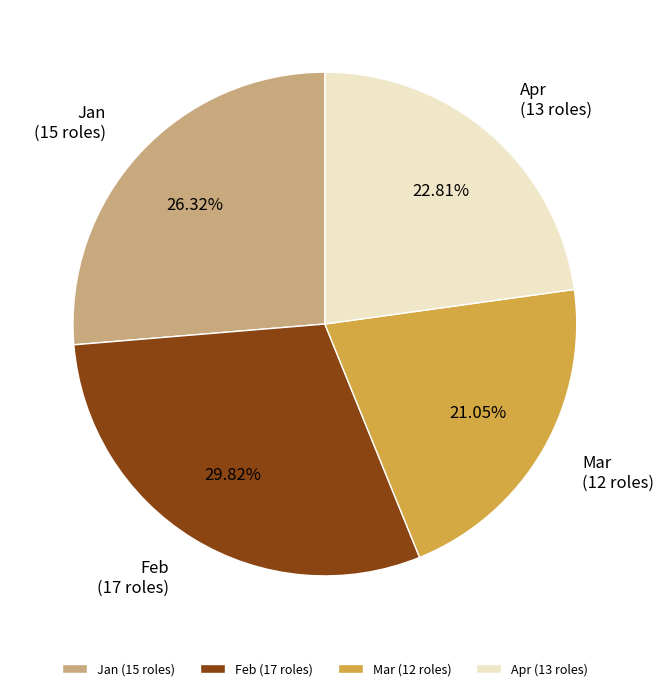

How many slices are in this pie chart?

4